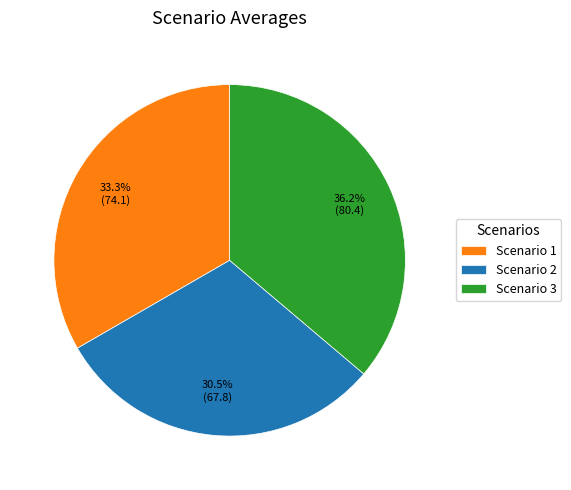

What is the total percentage of Scenario 2 and Scenario 3?

66.7%